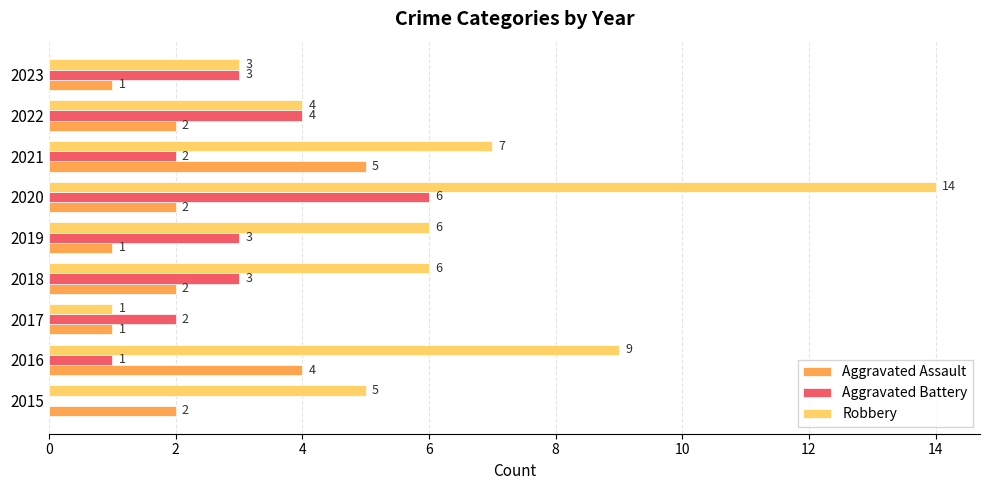

At which category is the sum across all series the highest?

2020